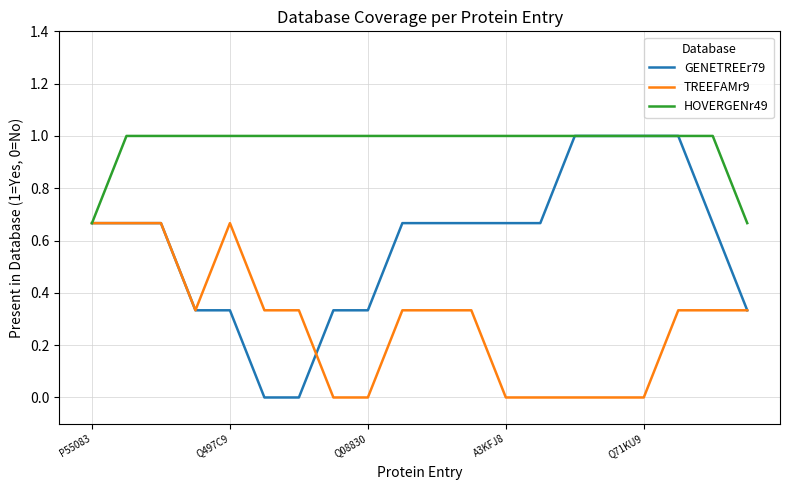

Which series has the largest total across all categories?

HOVERGENr49